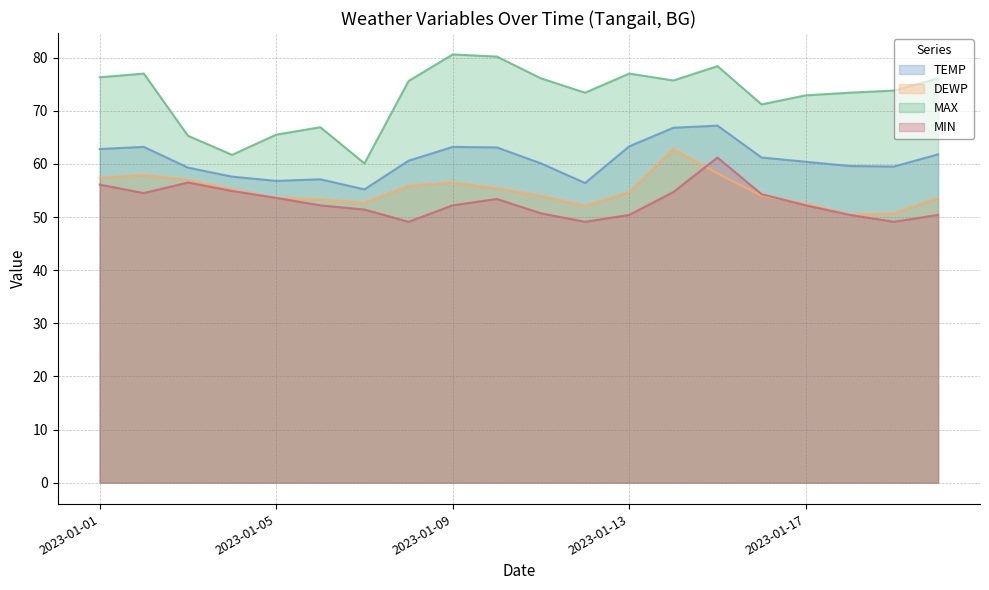

Between 2023-01-10 and 2023-01-18, which series saw the biggest shift?

MAX